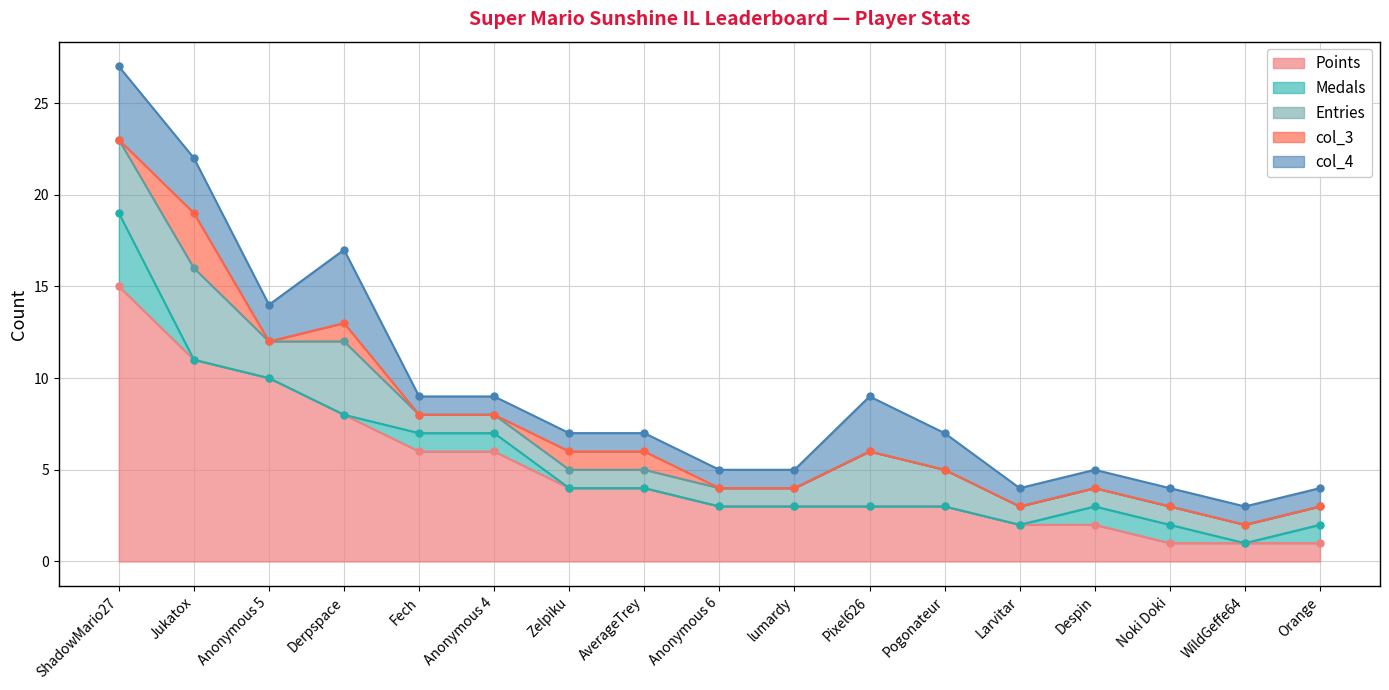

Is it true that Entries equals 1 at Anonymous 4?

True